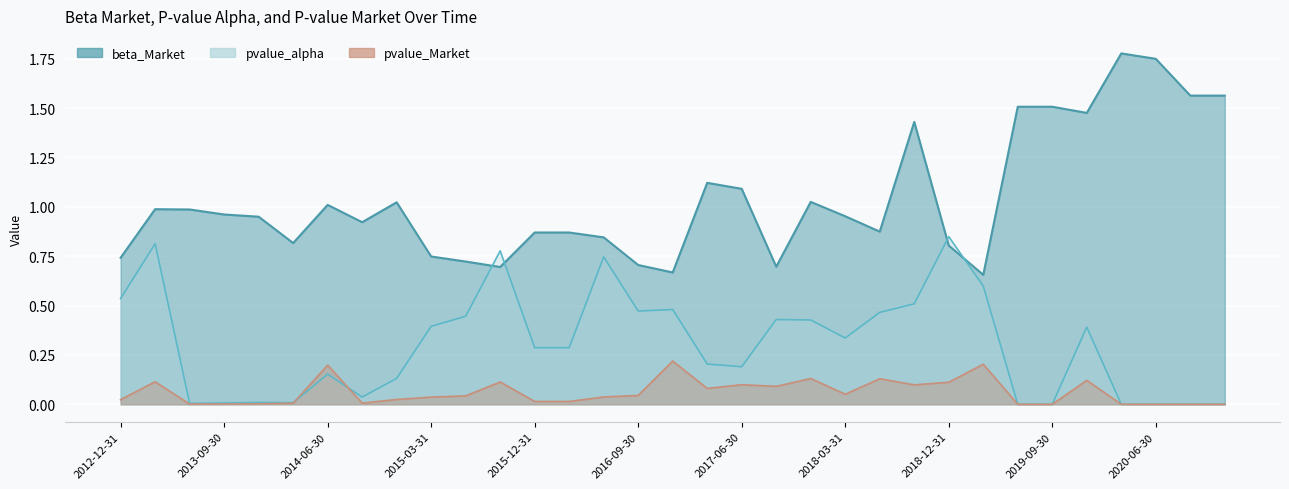

How many interior local peaks does the beta_Market series have?

7